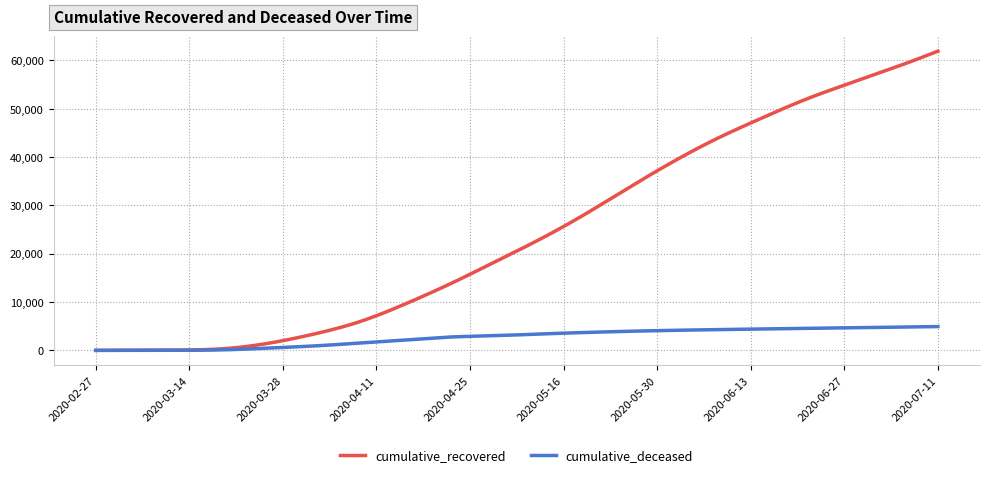

Which series has the widest spread of values?

cumulative_recovered